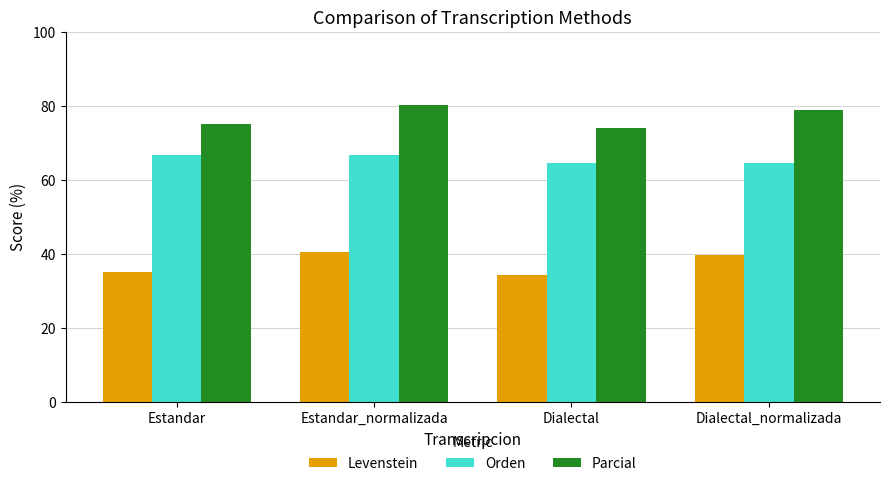

Between Estandar and Estandar_normalizada, which series saw the biggest shift?

Levenstein